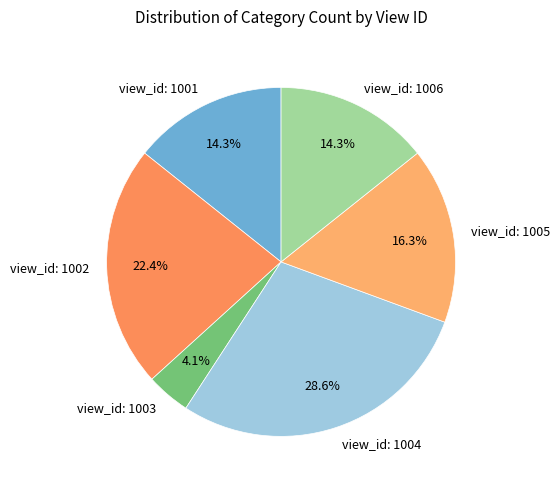

What portion of the pie excludes view_id: 1004?

71.4%